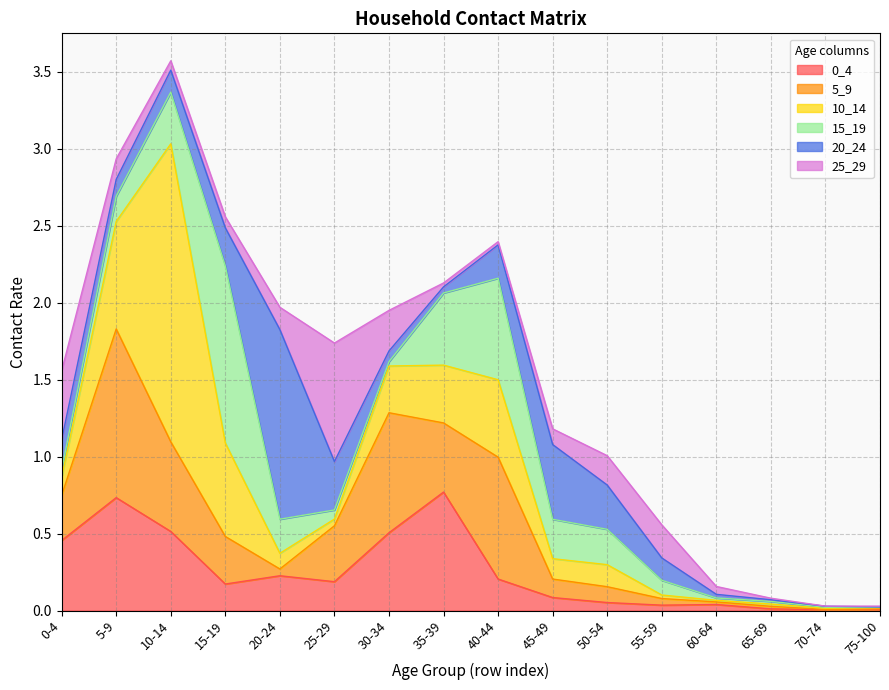

Does the chart display data point markers on the line(s)?

No